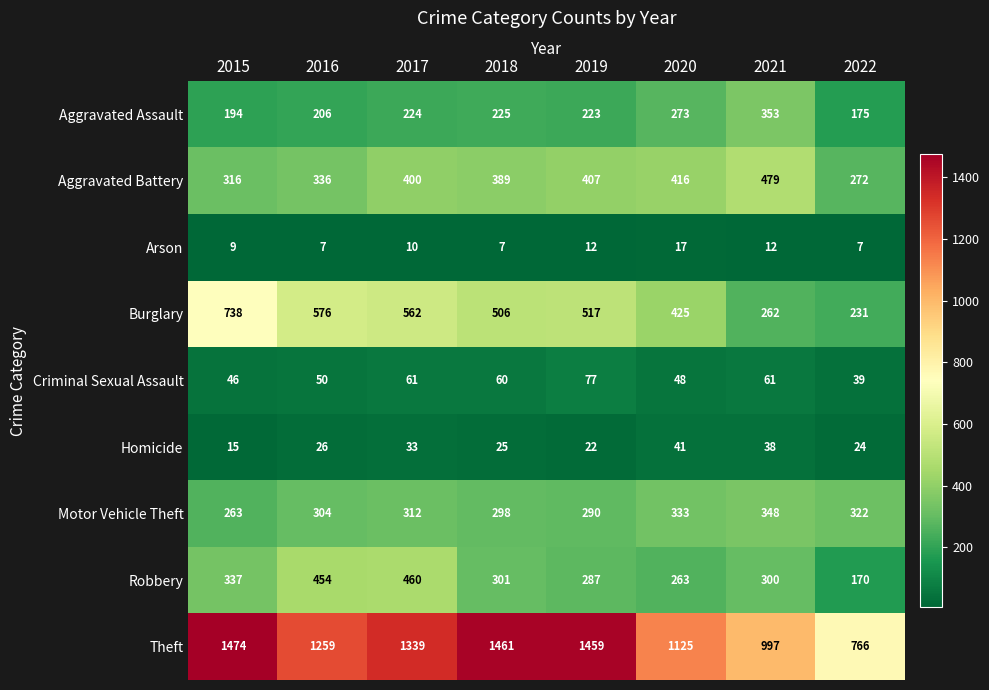

What is the sum of the Theft values at 2015 and 2018?

2935